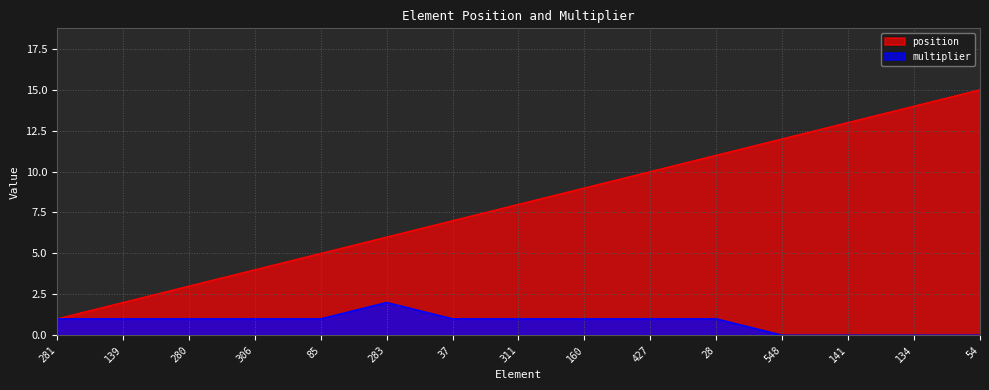

What are all the series names shown in the legend?

position, multiplier